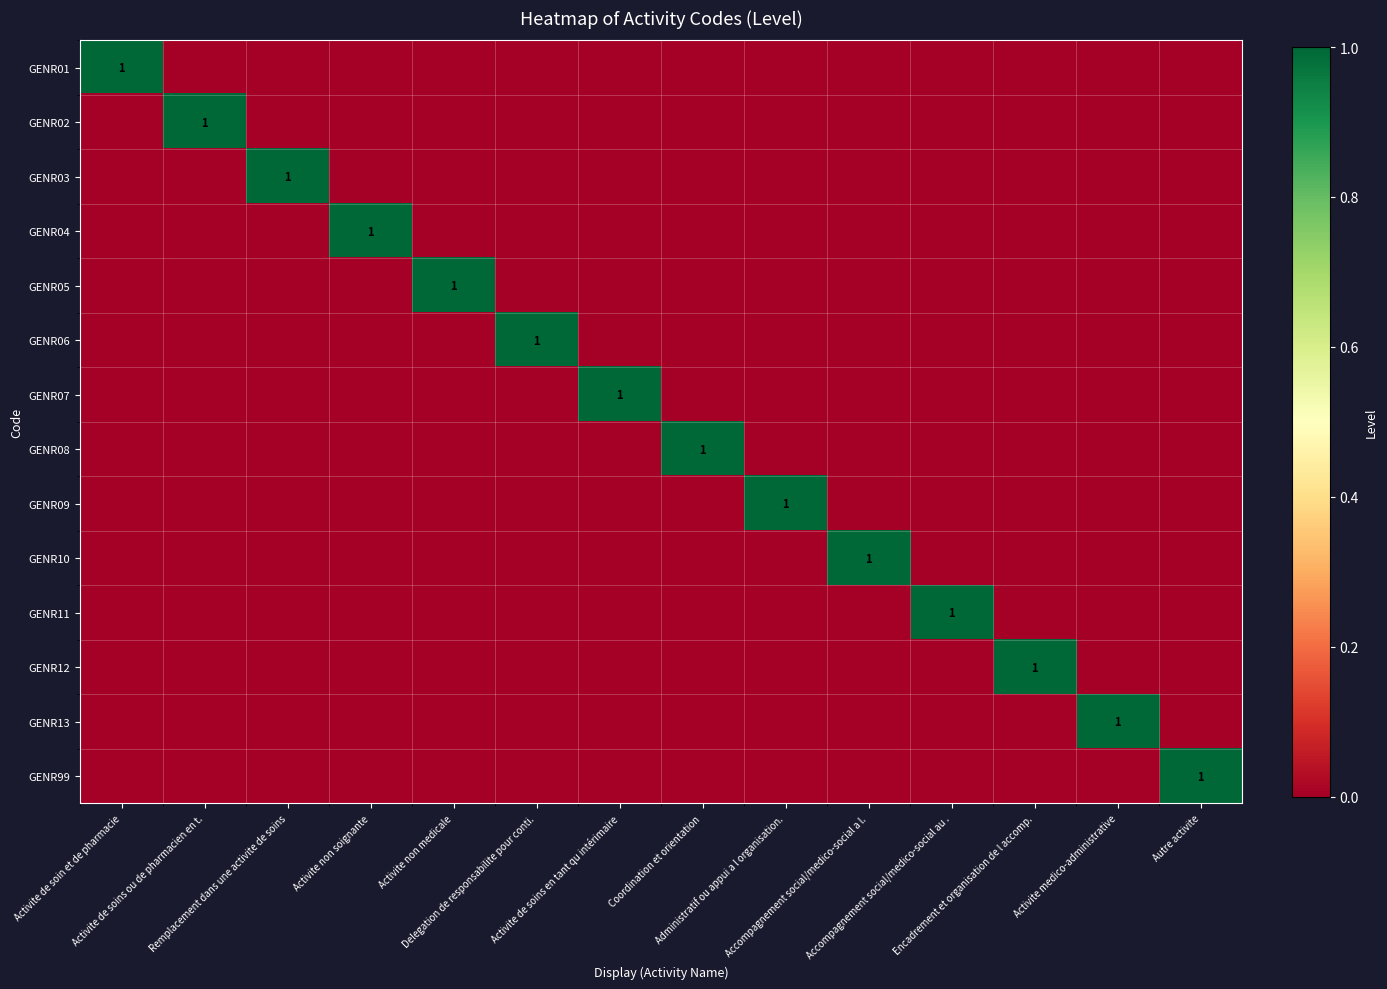

What is the sum of all GENR11 values?

1